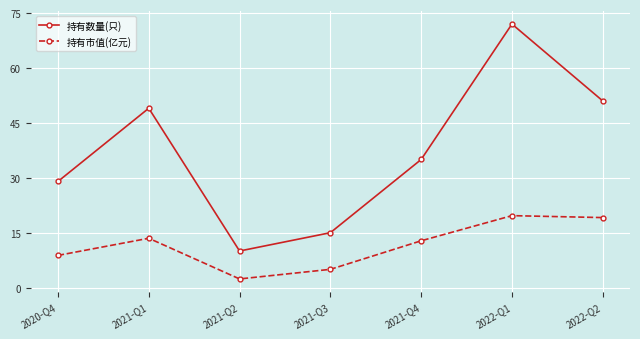

Where does the 持有市值(亿元) series first go above 12?

2021-Q1